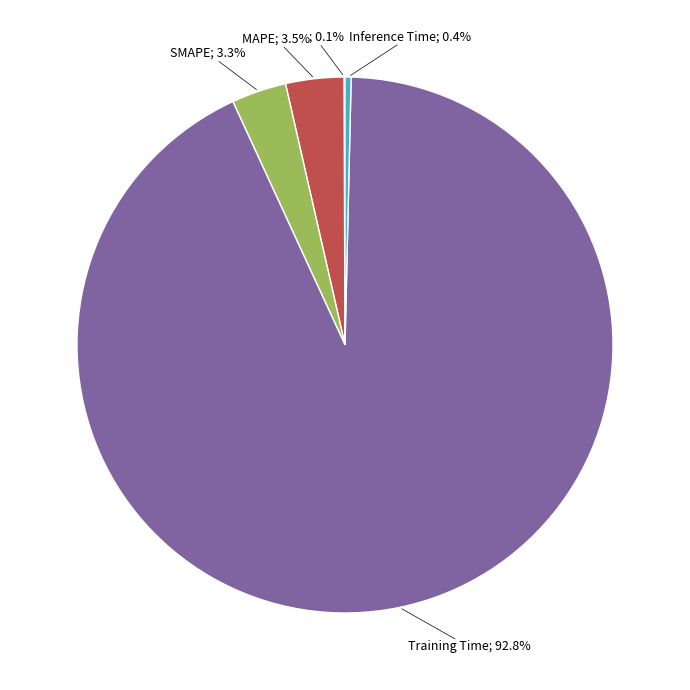

Does any single category account for the majority?

Yes